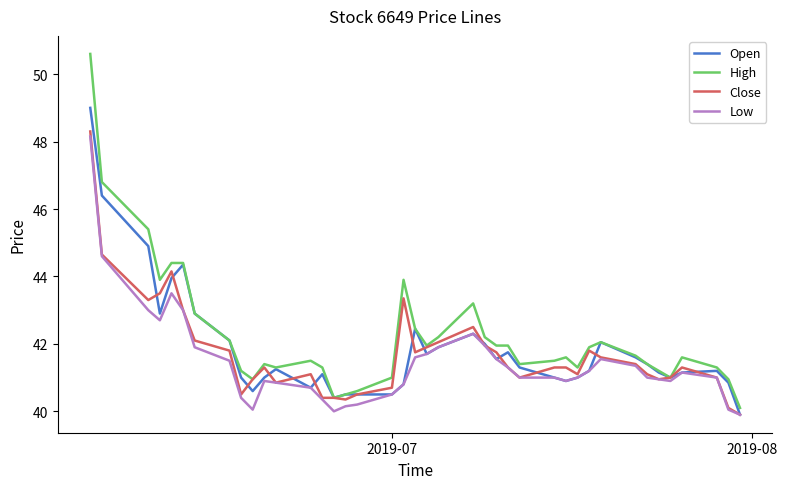

Rank the series by their average value, from highest to lowest.

High, Open, Close, Low